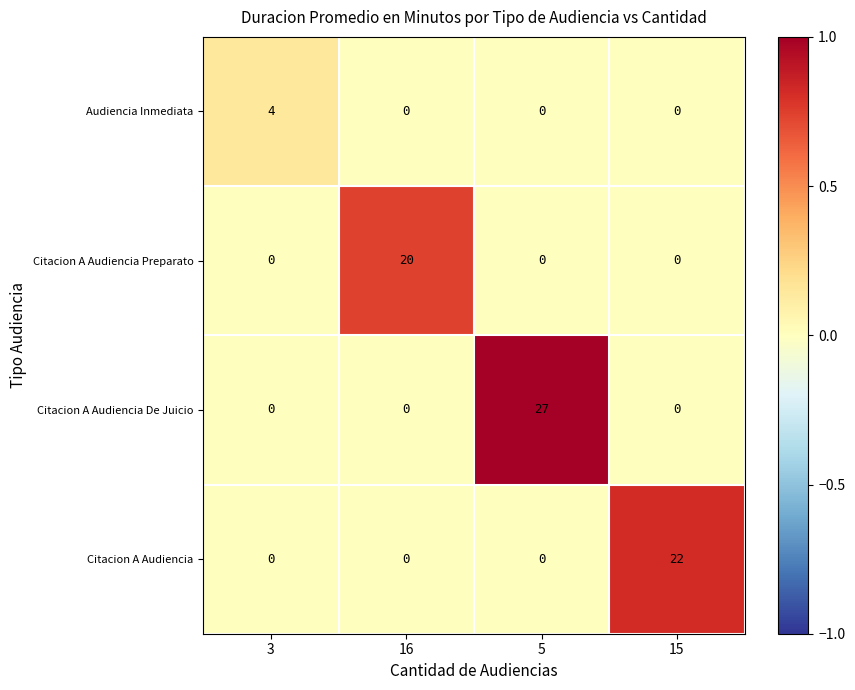

At how many categories does at least one series exceed 0?

4